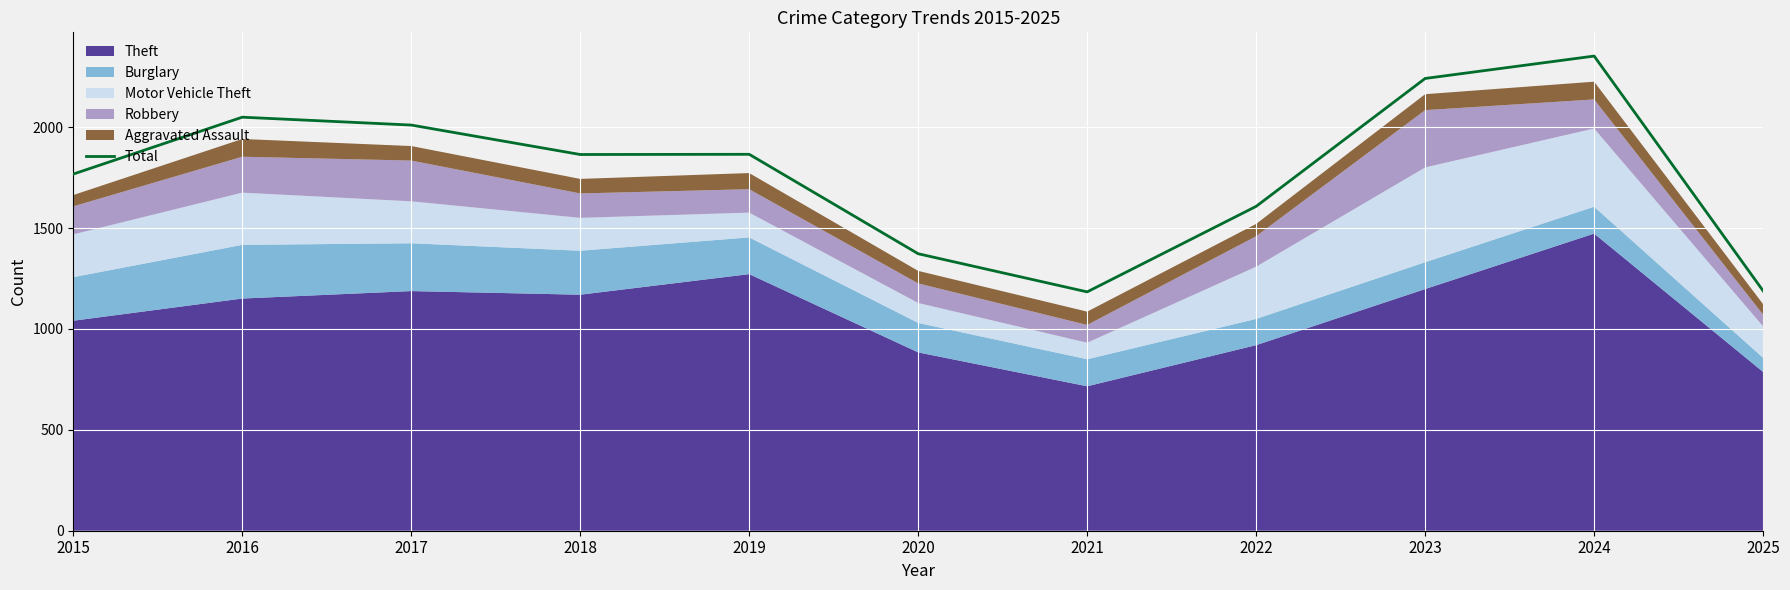

What is the value of the 2nd point from the left?

2050